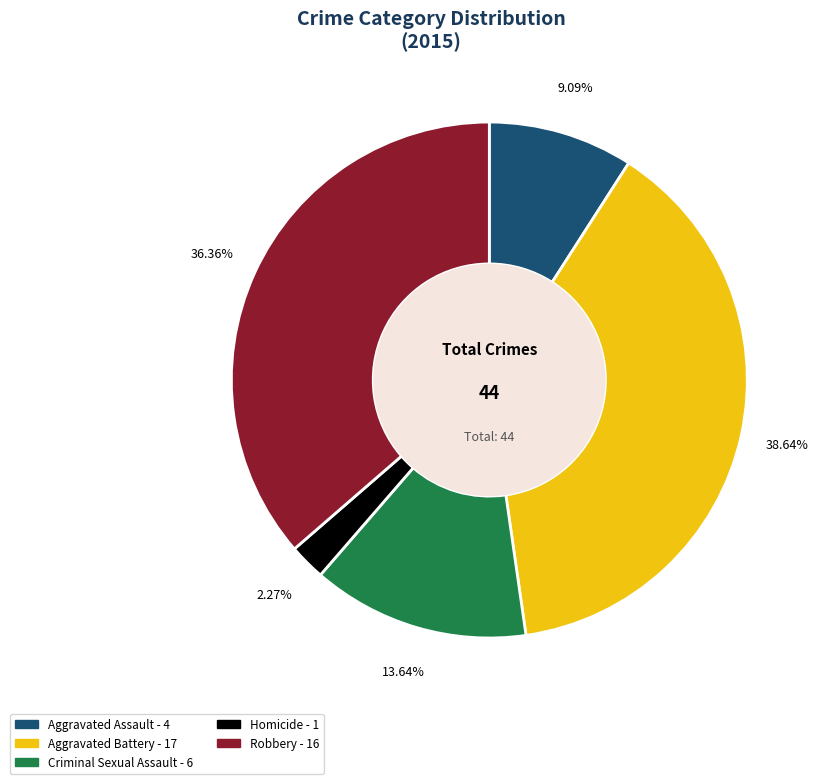

What percentage is NOT represented by Homicide?

97.7%